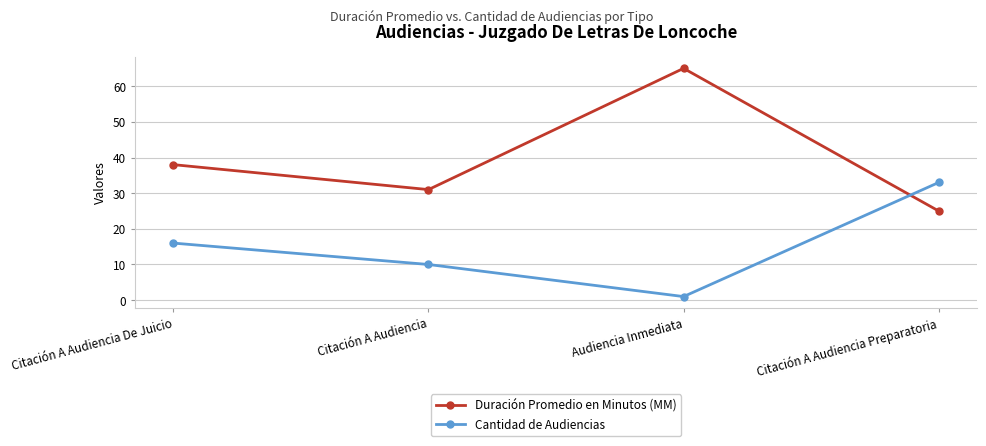

How many lines are shown in the chart?

2